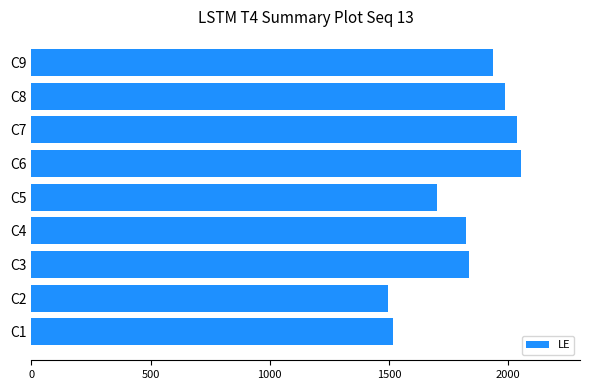

What is the smallest value displayed?

1495